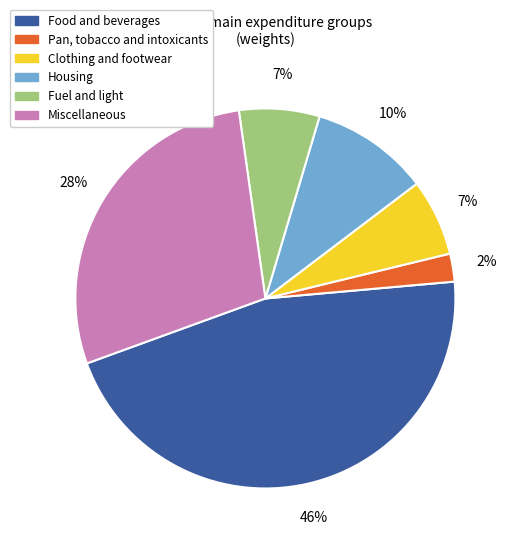

To the nearest percent, what percentage of the pie is Clothing and footwear?

7%